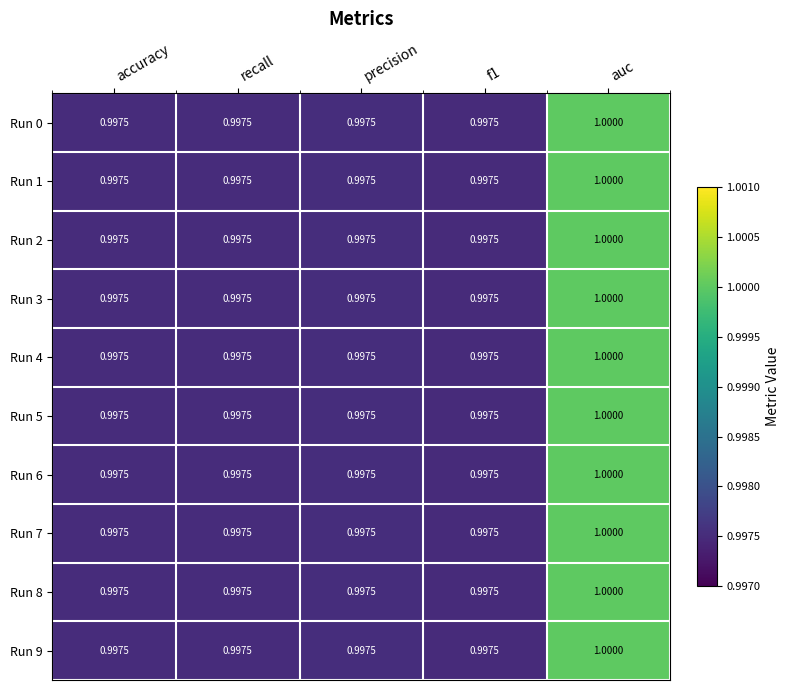

At how many categories does at least one series exceed 0?

5